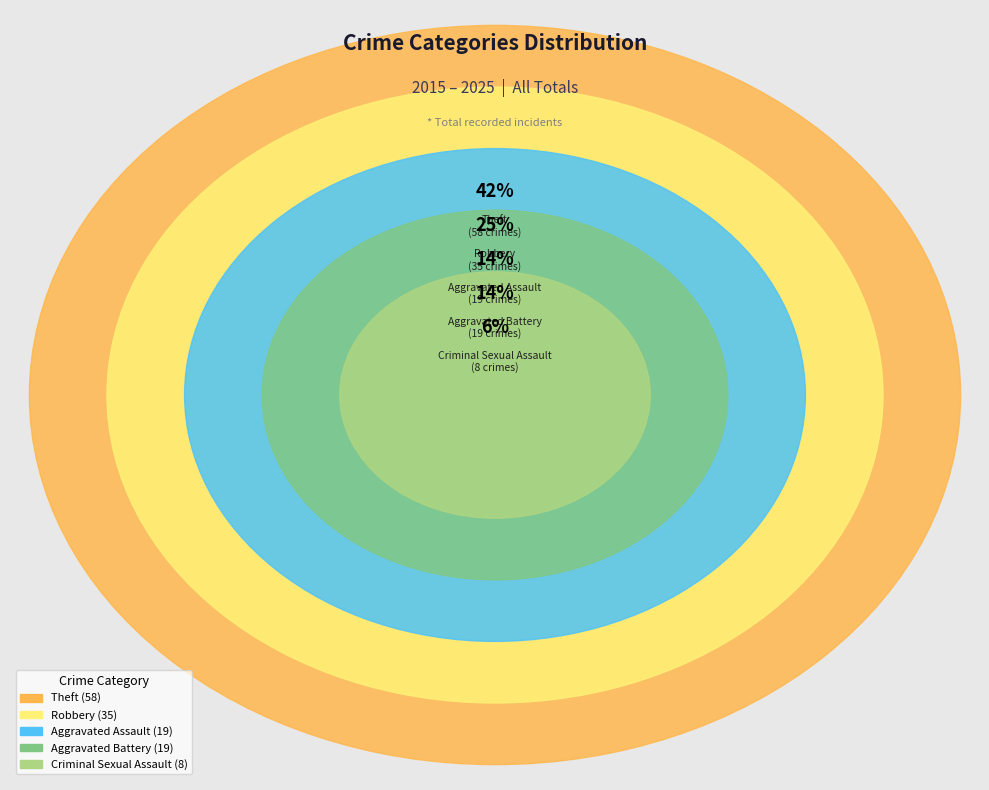

How many segments does this pie chart have?

5